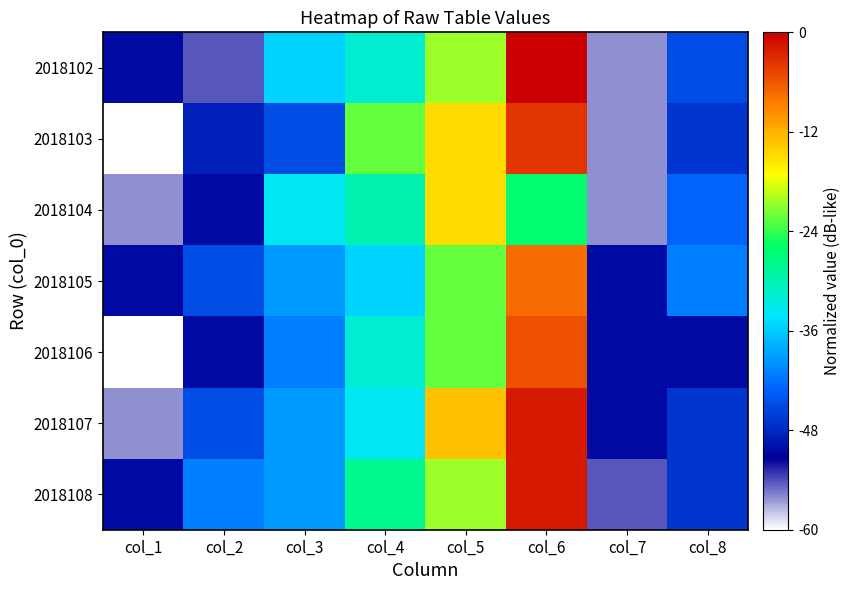

Between col_5 and col_3, which is larger?

col_5